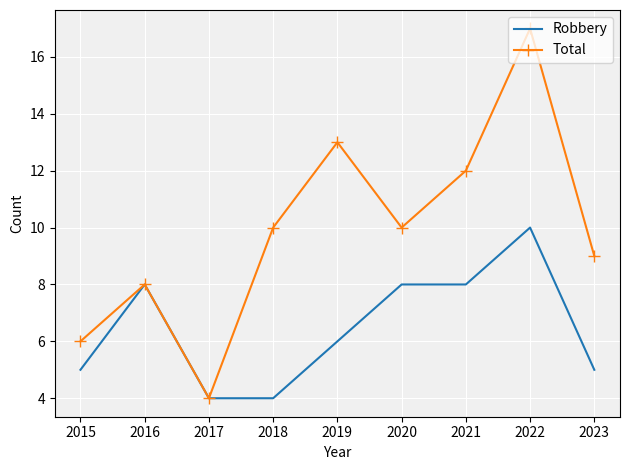

Which series has the largest total across all categories?

Total